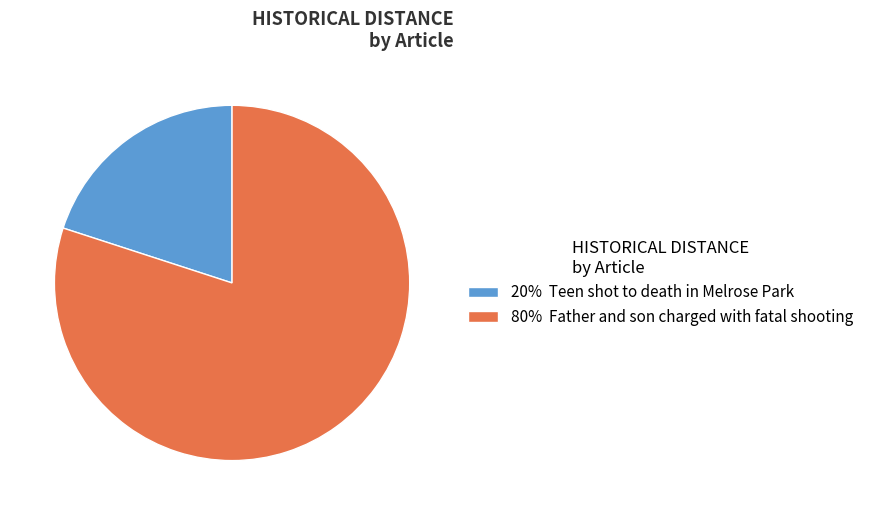

Rank the categories by value from highest to lowest.

80% Father and son charged with fatal shooting, 20% Teen shot to death in Melrose Park